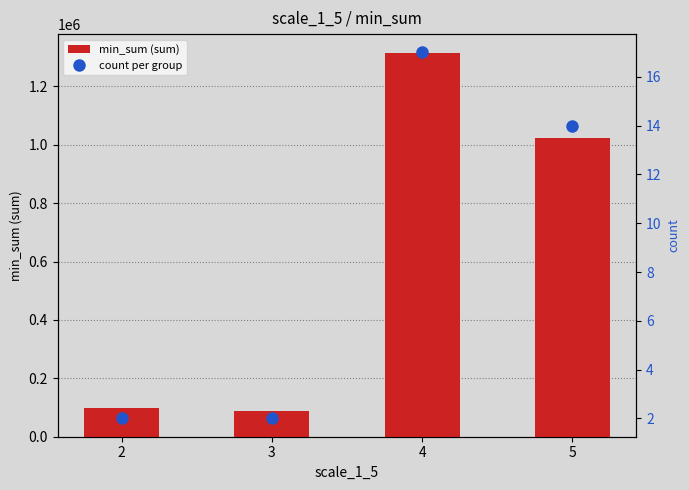

Does the chart contain any negative values?

No